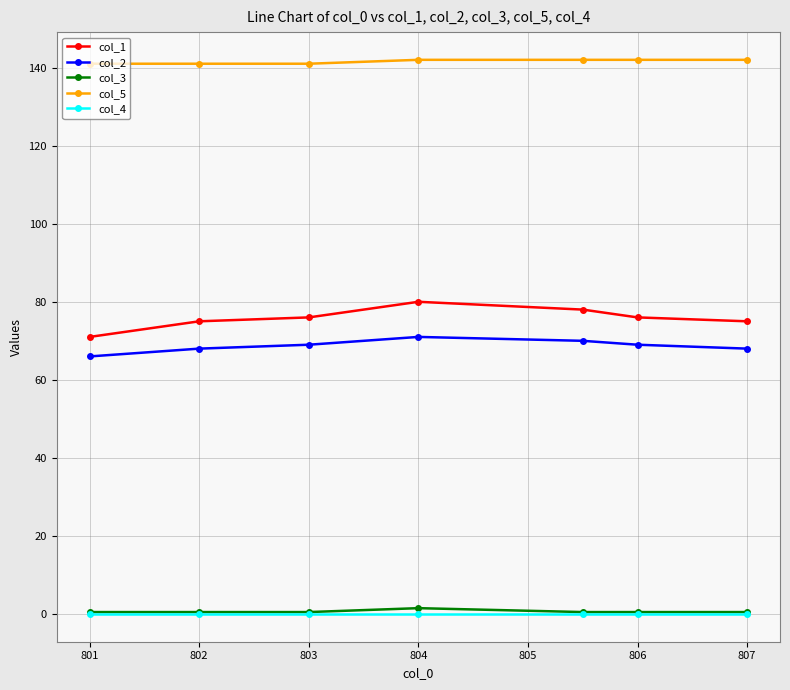

Which series has the widest spread of values?

col_1